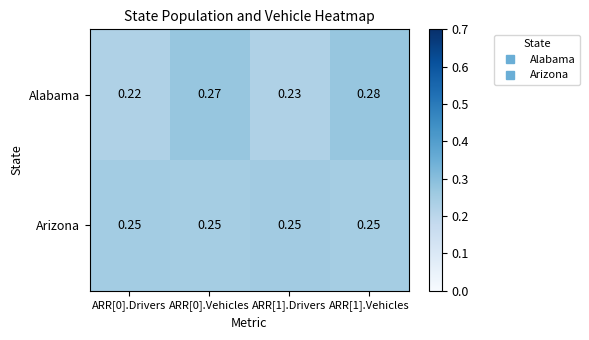

Which series has the widest spread of values?

Alabama